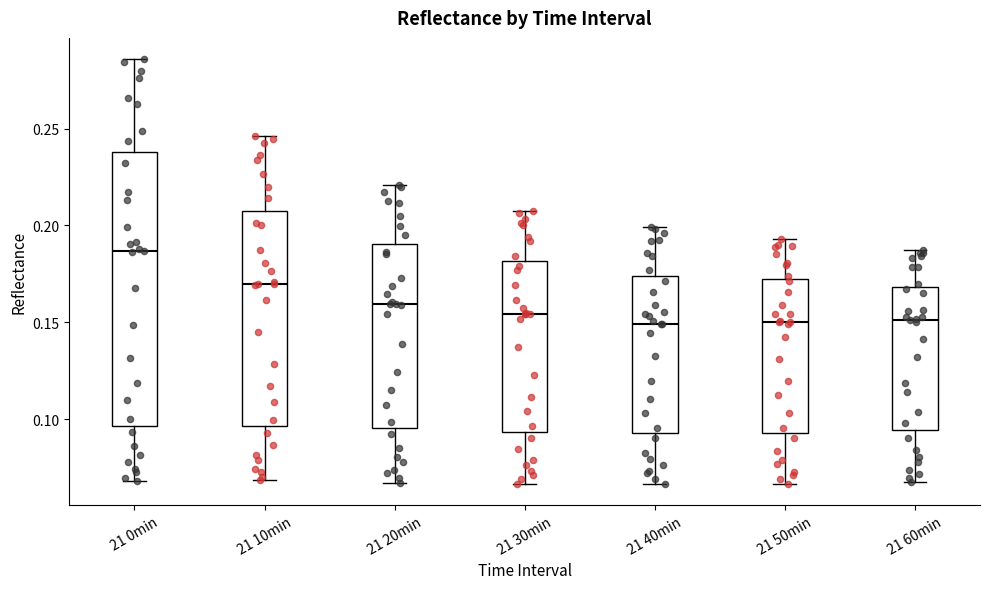

Where does the upper whisker of the box for 21 60min end on the y-axis? The values are not printed on the chart, so give them approximately, as read against the axis.

0.190